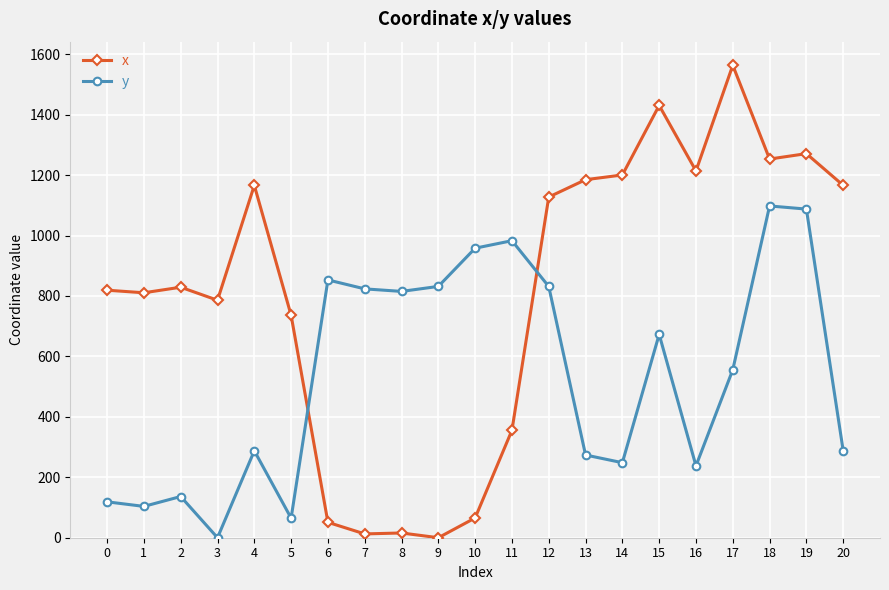

What is the sum of the x values at 15 and 13?

2615.6